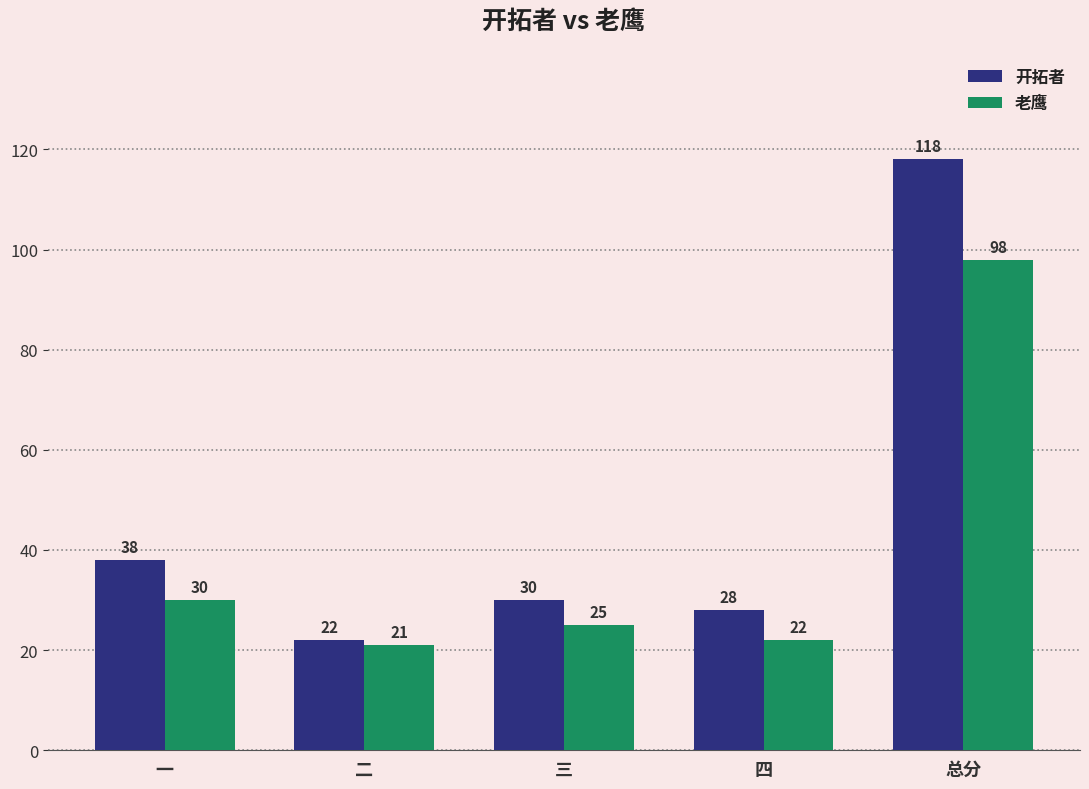

The 开拓者 series shows 7 at 二. True or false?

False